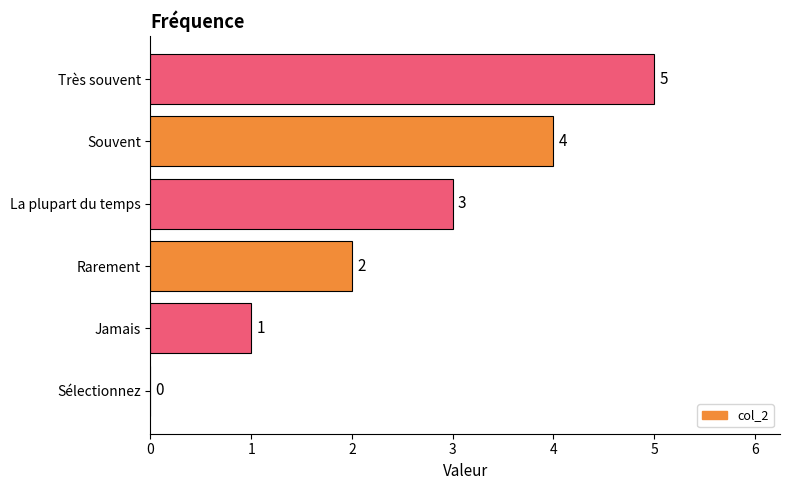

What is the sum of all values?

15